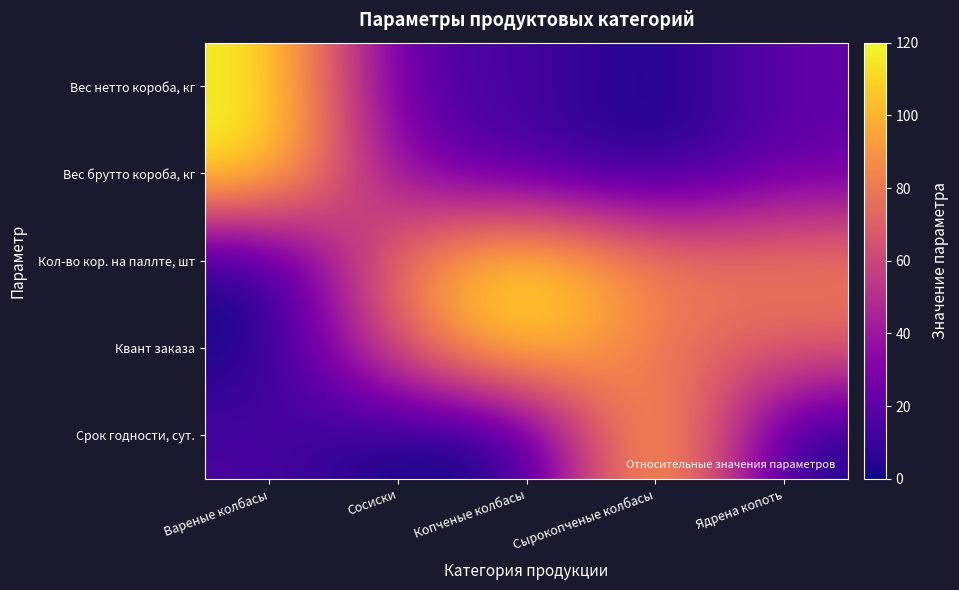

Reading right to left, list all the values displayed in this chart.

Вес нетто короба, кг: Ядрена копоть=22.6	Сырокопченые колбасы=0.0	Копченые колбасы=15.3	Сосиски=14.1	Вареные колбасы=120.0
Вес брутто короба, кг: Ядрена копоть=22.4	Сырокопченые колбасы=0.0	Копченые колбасы=13.6	Сосиски=27.2	Вареные колбасы=120.0
Кол-во кор. на паллте, шт: Ядрена копоть=83.3	Сырокопченые колбасы=83.3	Копченые колбасы=120.0	Сосиски=83.3	Вареные колбасы=0.0
Квант заказа: Ядрена копоть=72.0	Сырокопченые колбасы=72.0	Копченые колбасы=120.0	Сосиски=72.0	Вареные колбасы=0.0
Срок годности, сут.: Ядрена копоть=0.0	Сырокопченые колбасы=120.0	Копченые колбасы=0.0	Сосиски=0.0	Вареные колбасы=15.0